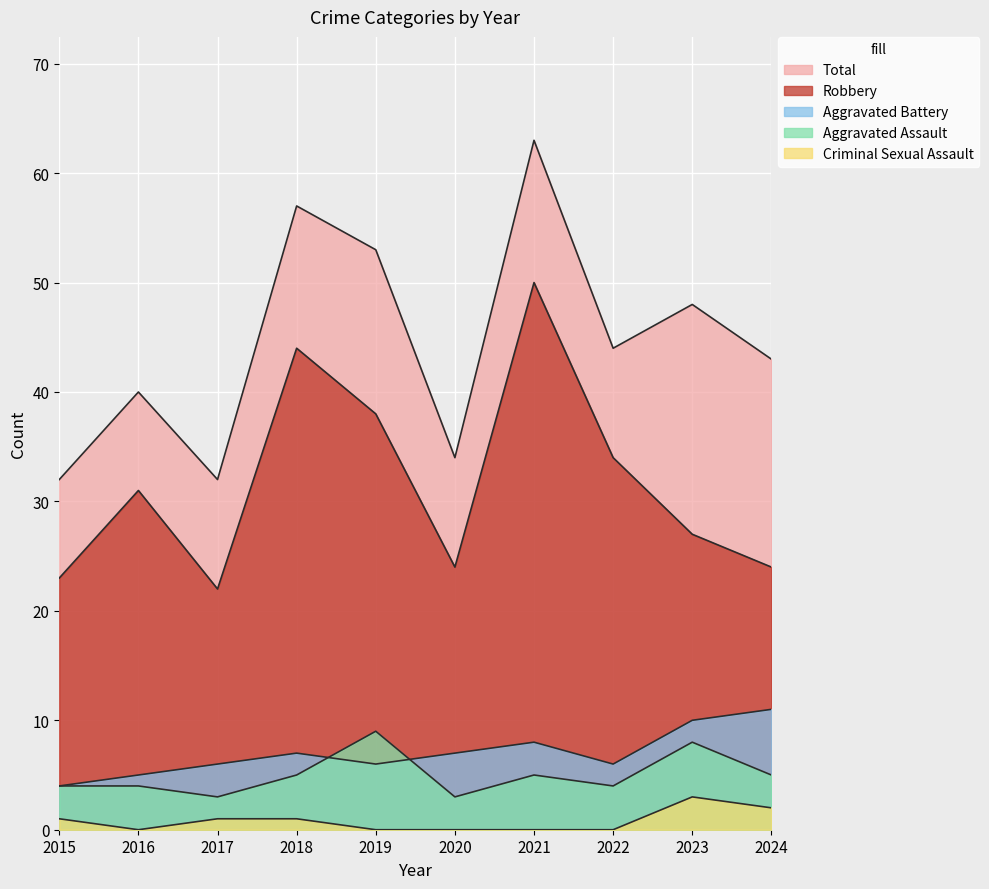

What is the value of the Robbery point at the 10th from the left?

24